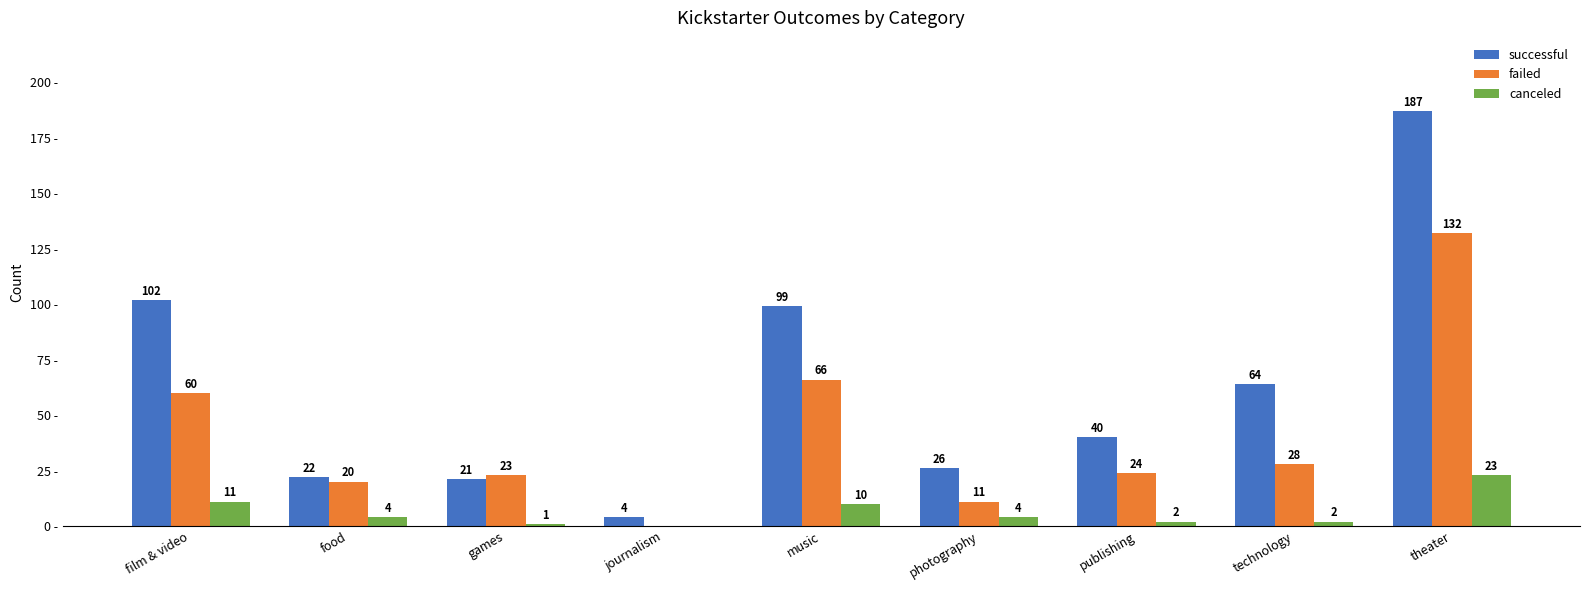

At which label does canceled first exceed 4?

film & video